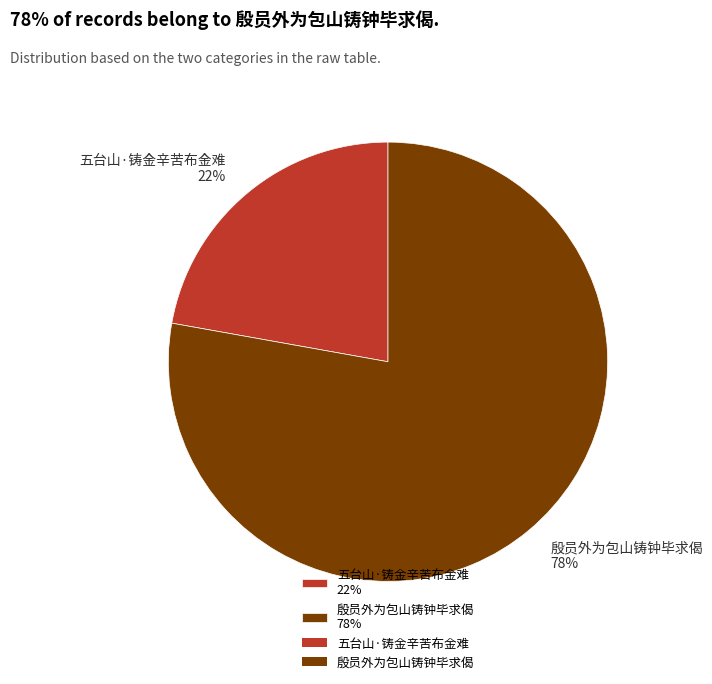

Combined, do 殷员外为包山铸钟毕求偈 78% and 五台山·铸金辛苦布金难 22% account for over 50%?

Yes